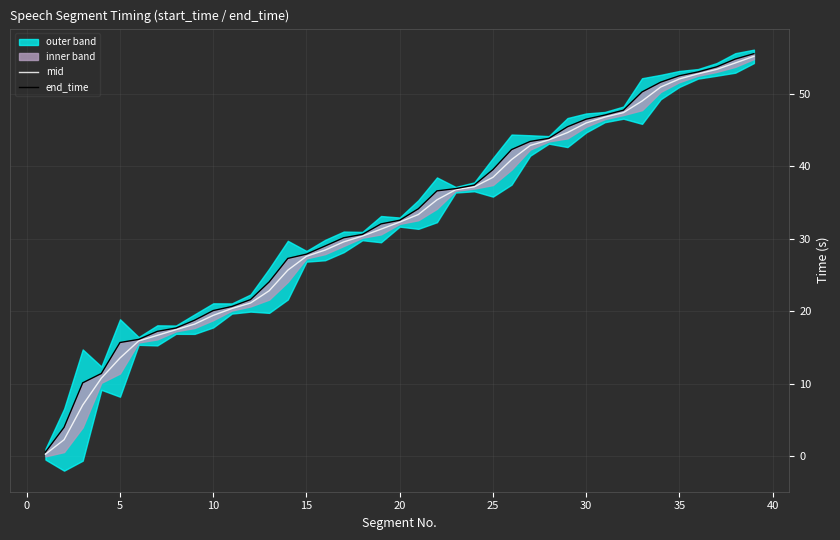

True or false: mid has a value of 38.5 at 25.

True